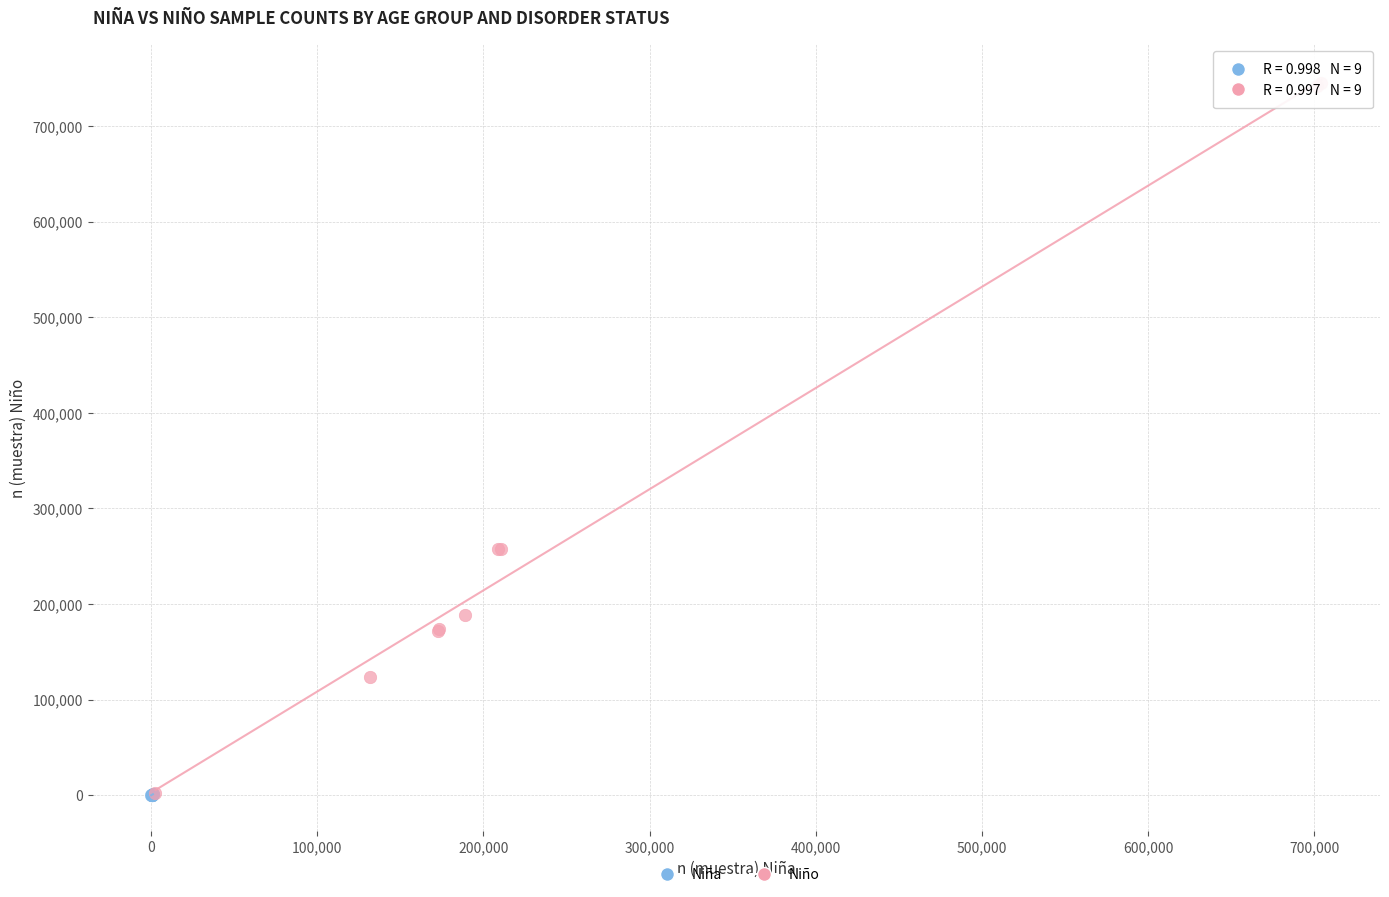

Which series has the widest spread of Y values?

Niño